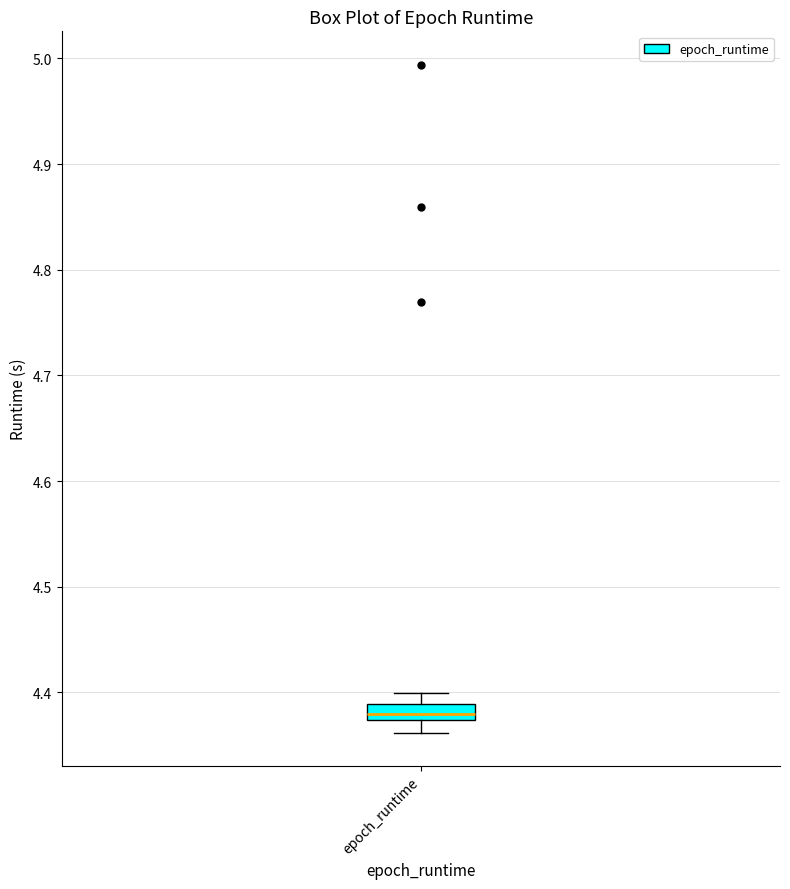

Read this box plot against the y-axis: the position of the median line, the range covered by the box, and the ends of both whiskers. The values are not printed on the chart, so give them approximately, as read against the axis.

median 4.38, box 4.37 to 4.39, whiskers 4.36 to 4.40